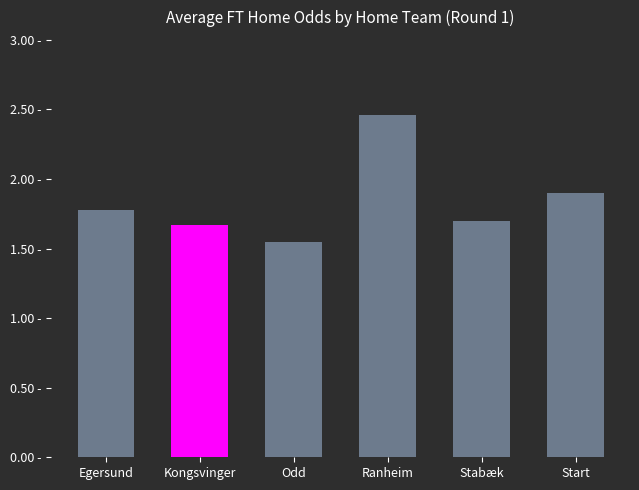

Which has a higher value, Odd or Ranheim?

Ranheim